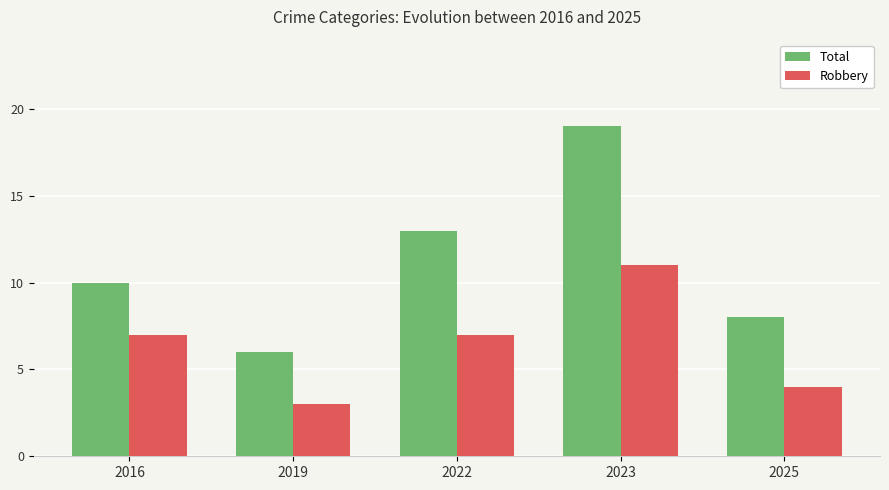

Where is Total nearest to the value 12?

2022